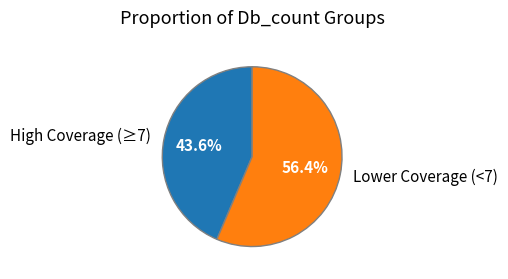

What is the largest slice in the pie chart?

Lower Coverage (<7)